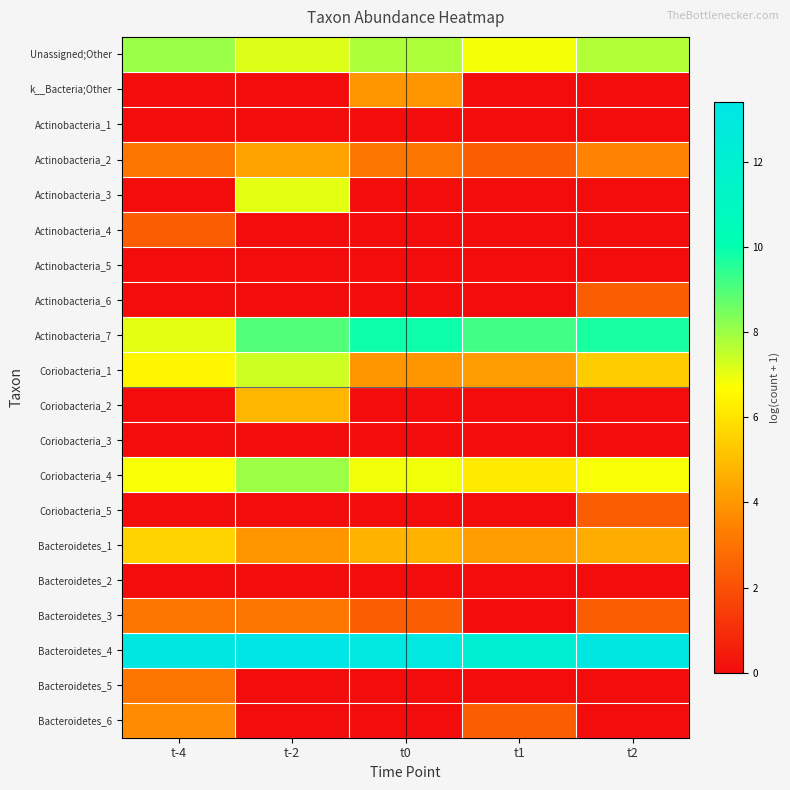

At which category is the sum across all series the highest?

t-2